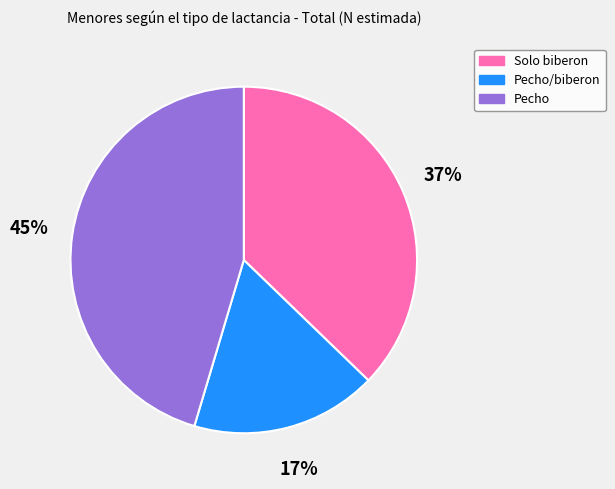

To the nearest percent, what is the average slice percentage?

33%